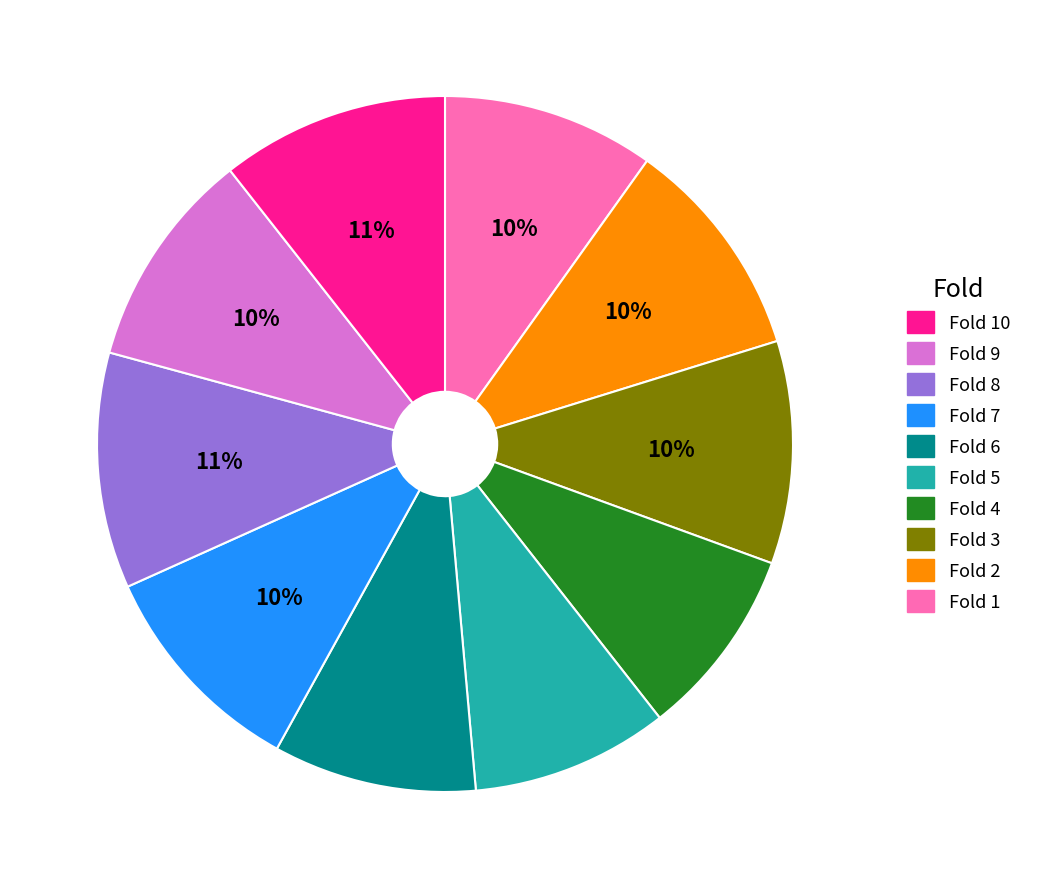

To the nearest percent, what is the difference between the largest and smallest slice percentages?

2%